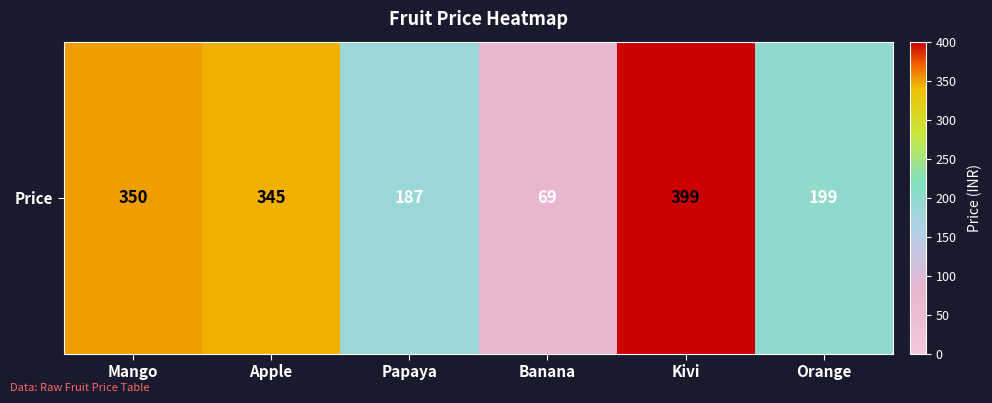

Approximately how many times larger is the value at Mango compared to Banana?

5.1